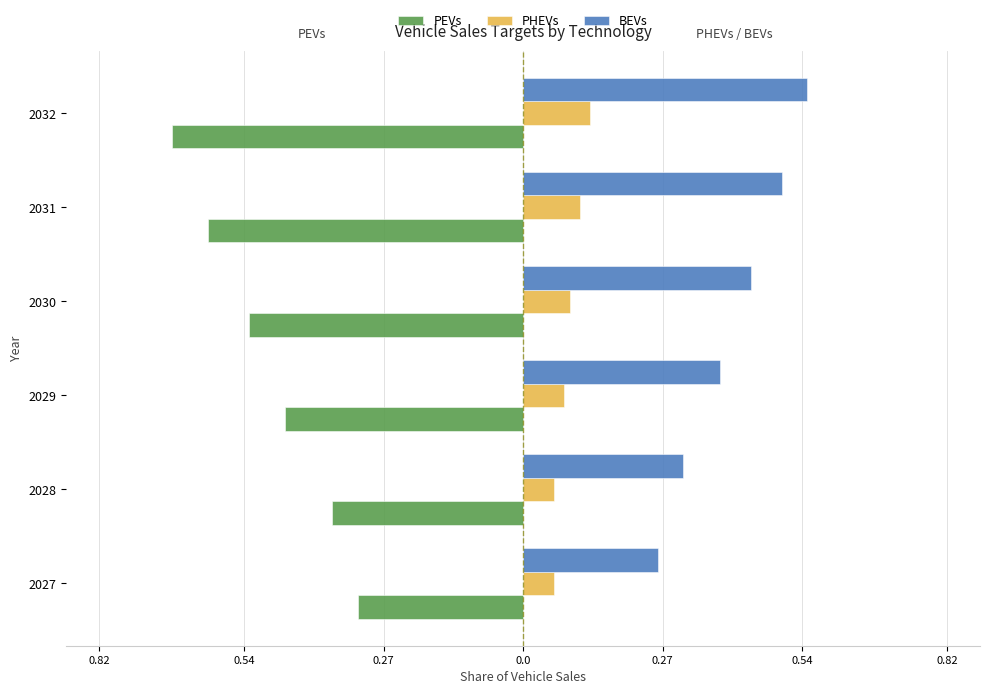

Reading left to right, transcribe all the data shown in this chart.

PEVs: -0.3	-0.4	-0.5	-0.5	-0.6	-0.7
PHEVs: 0.1	0.1	0.1	0.1	0.1	0.1
BEVs: 0.3	0.3	0.4	0.4	0.5	0.6